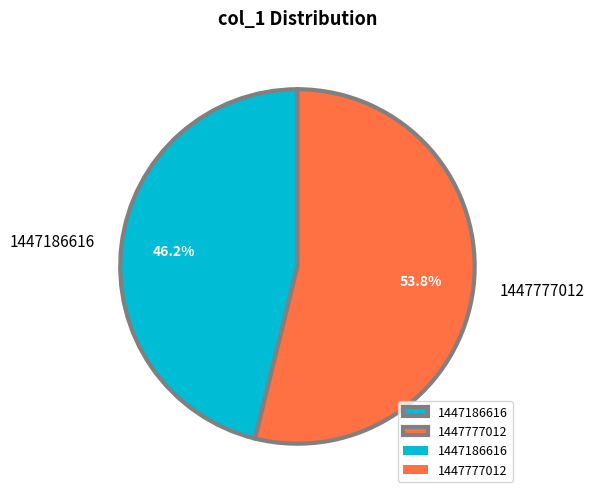

How many segments does this pie chart have?

2